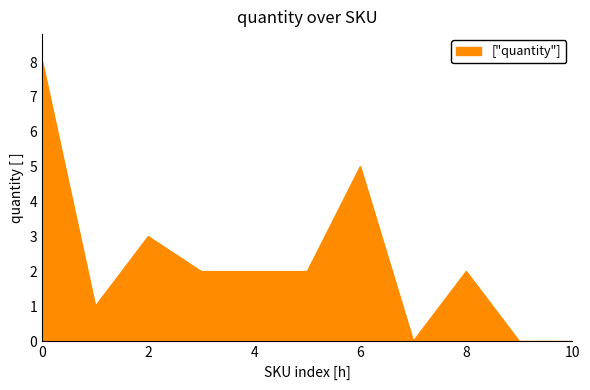

What is the greatest value displayed?

8